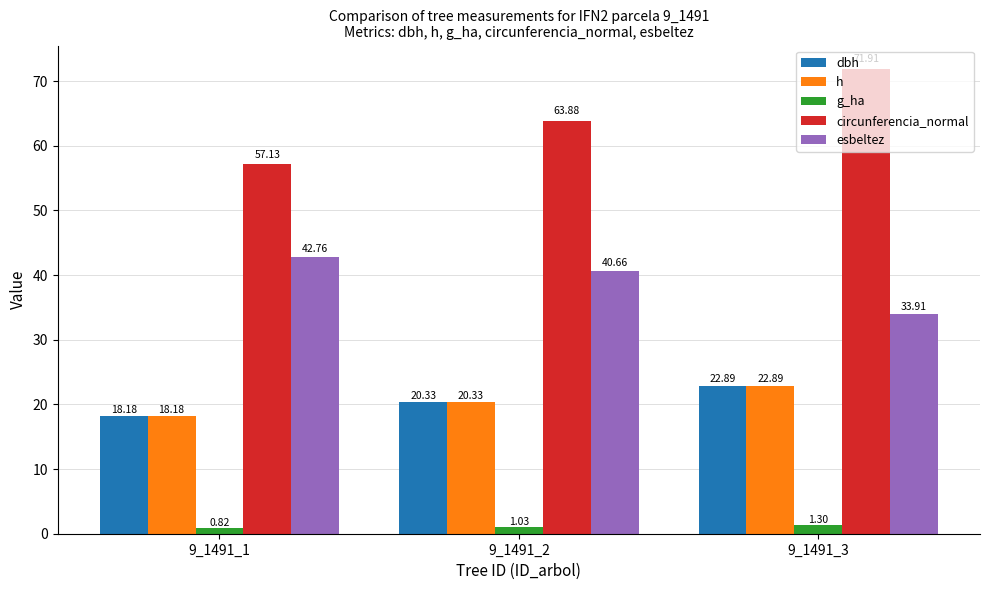

What is the average value of the dbh series?

20.5